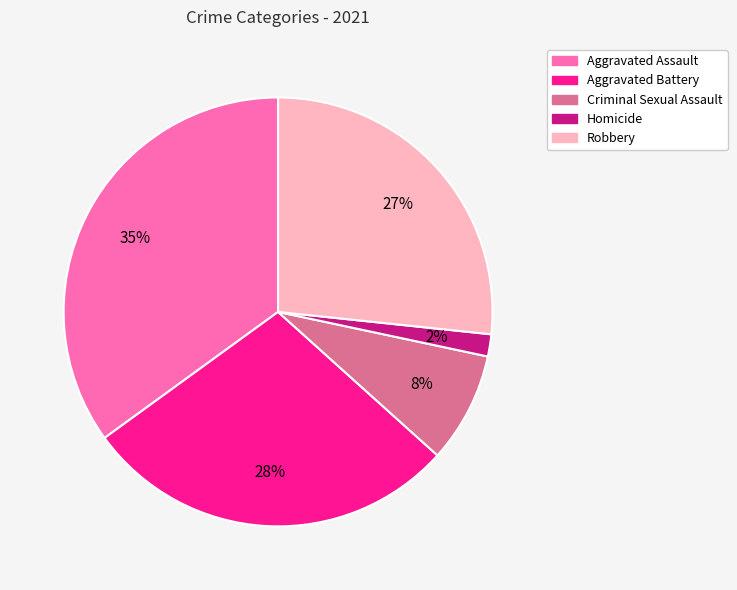

To the nearest percent, what percentage of the pie is Aggravated Assault?

35%